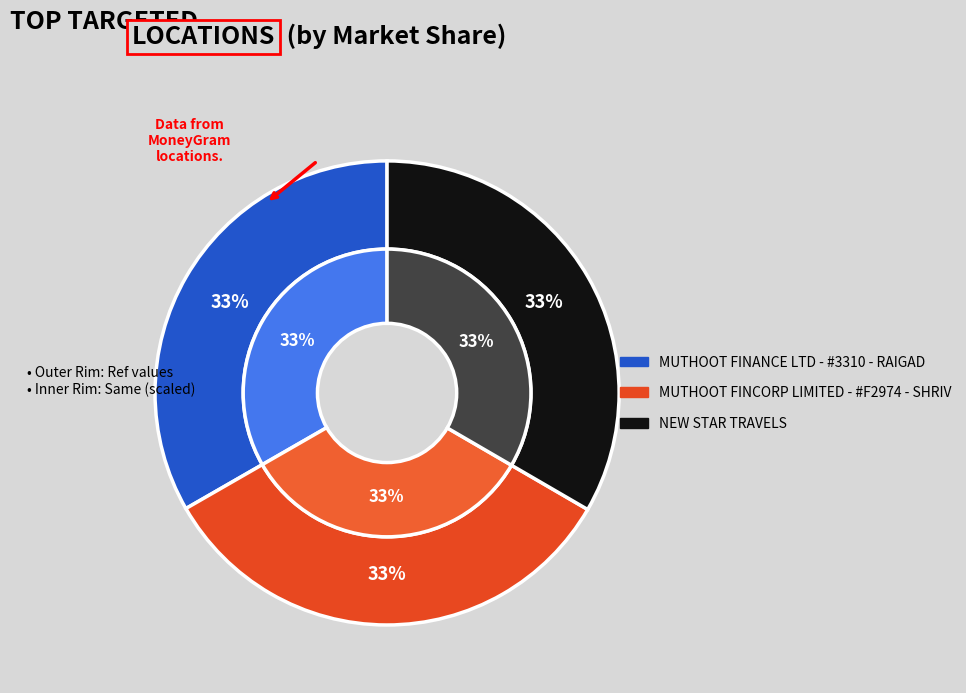

Rank the categories by value from highest to lowest.

NEW STAR TRAVELS, MUTHOOT FINCORP LIMITED - #F2974 - SHRIV, MUTHOOT FINANCE LTD - #3310 - RAIGAD